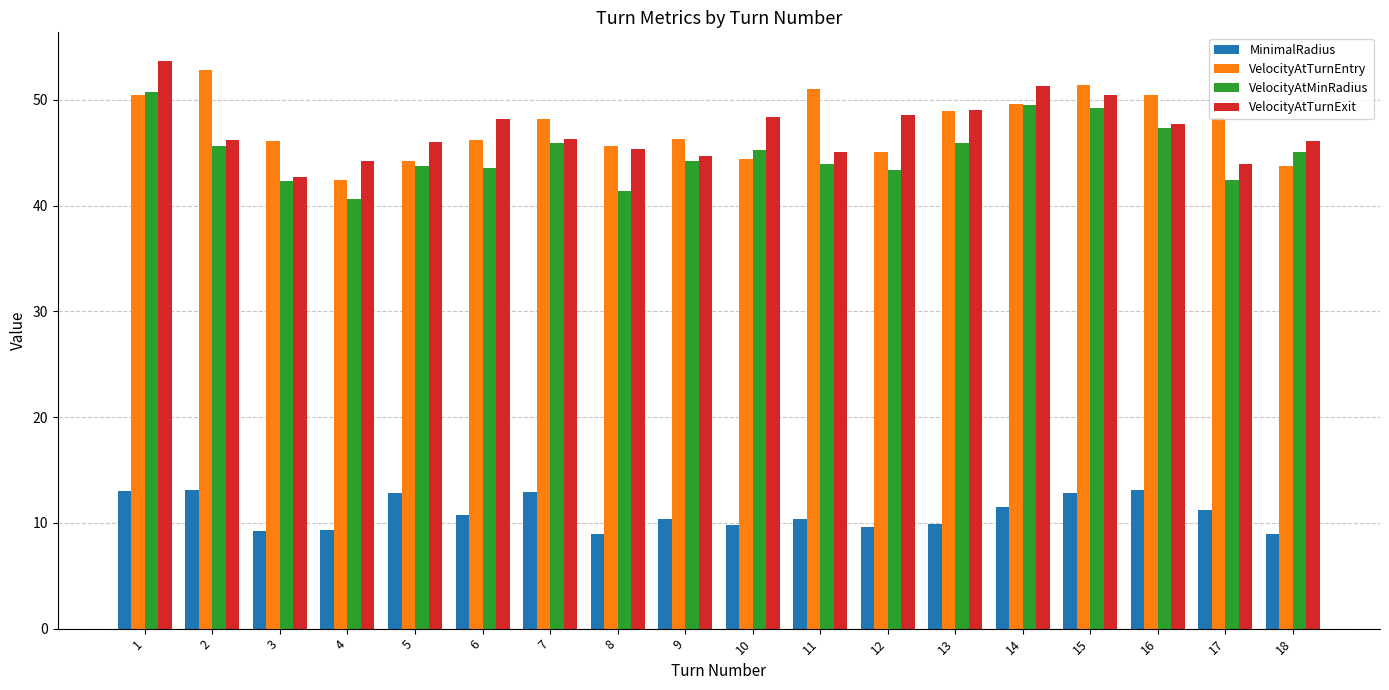

What is the average value of the MinimalRadius series?

11.0